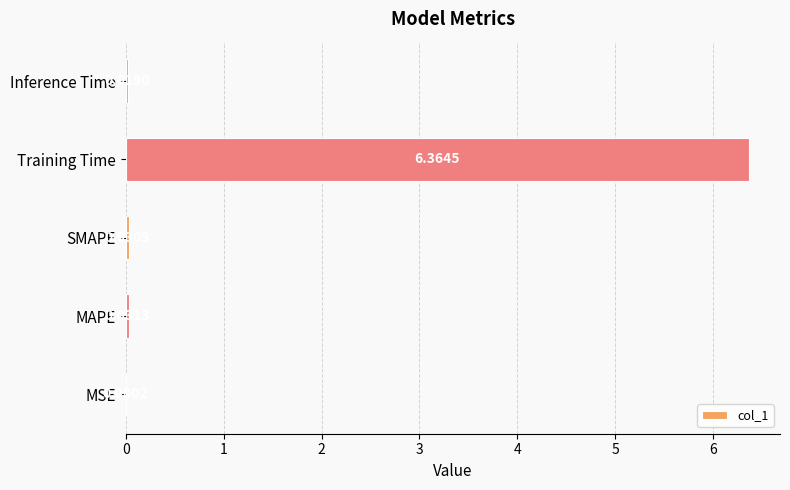

Which category has the highest value across all series?

Training Time